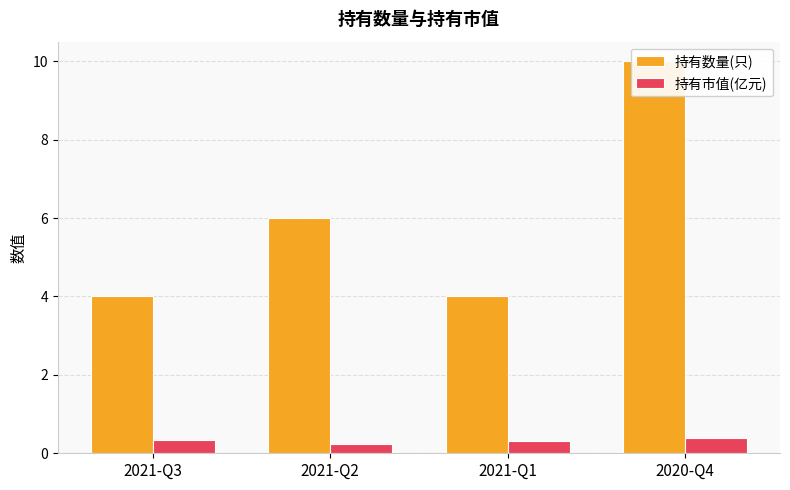

At which label does 持有数量(只) first exceed 6?

2020-Q4